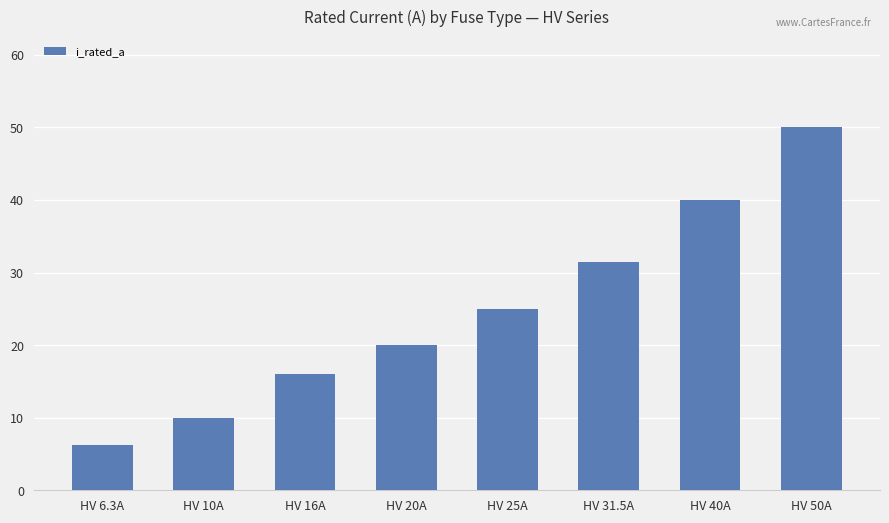

Does the chart contain stacked bars?

No